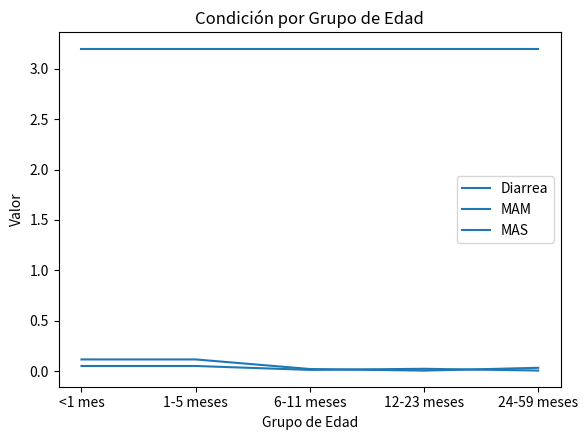

What is the value of the Diarrea point at the 2nd from the left?

3.2